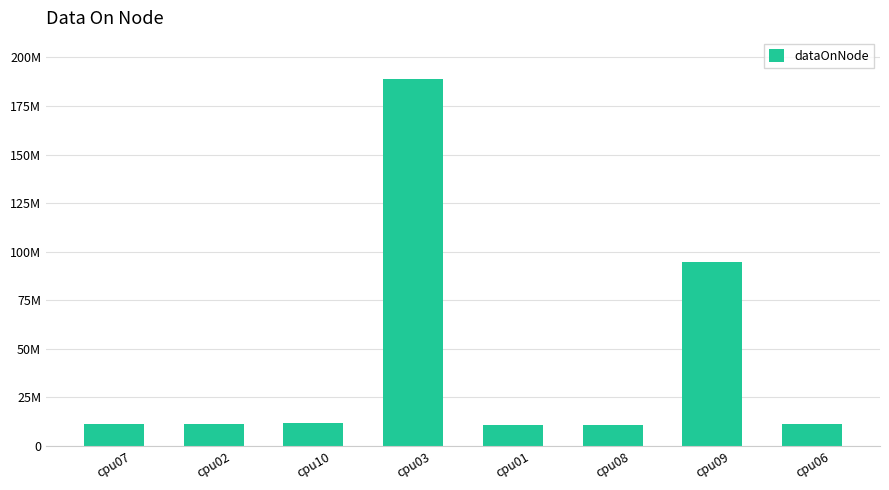

What is the value of the 2nd bar from the left?

11406492